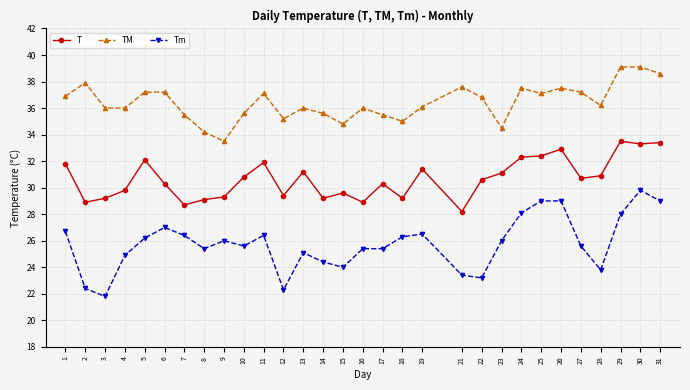

The value of T at 12 is 29.4. True or false?

True